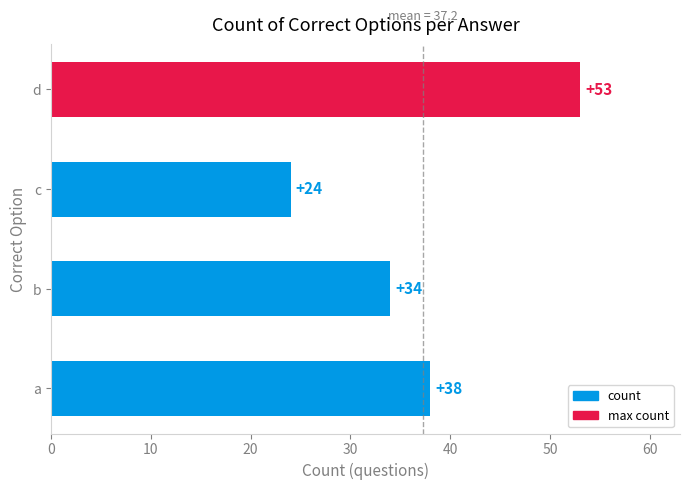

Reading bottom to top, list all the values displayed in this chart.

38	34	24	53